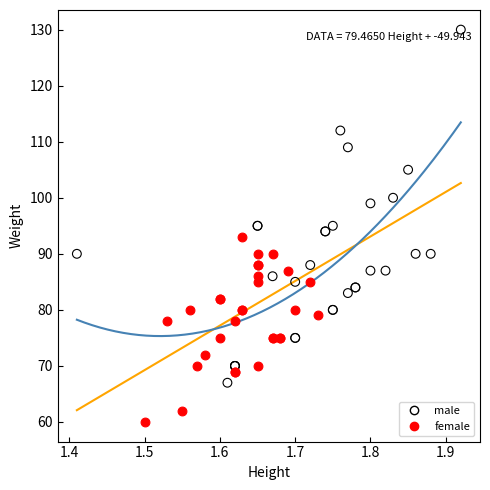

Which series has the widest spread of Y values?

male